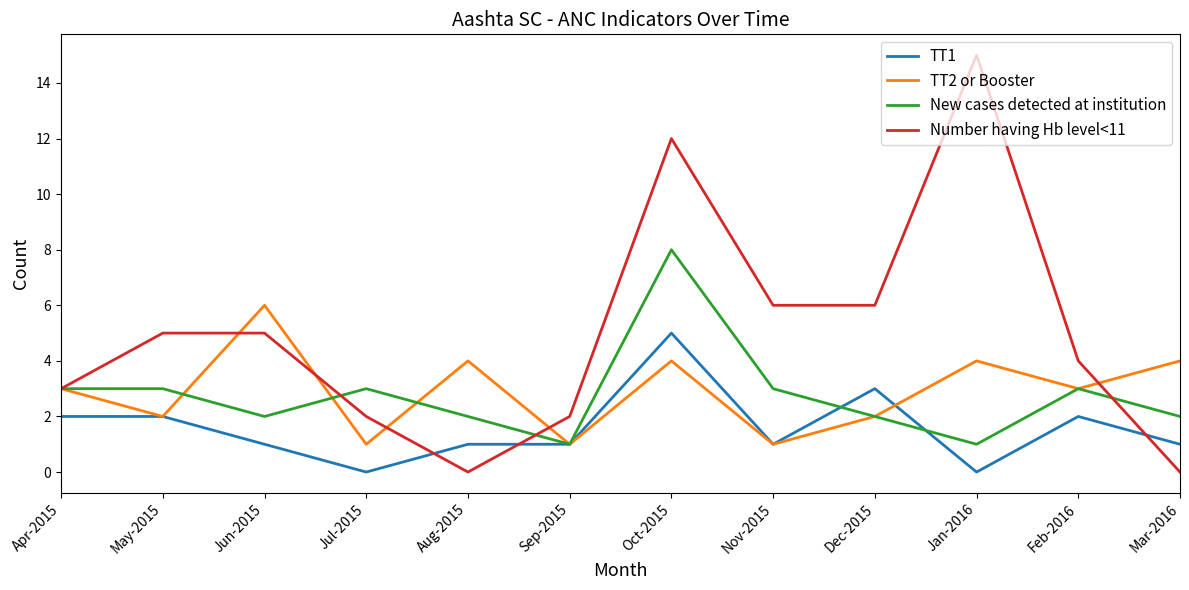

Is it true that TT1 equals 2 at Mar-2016?

False